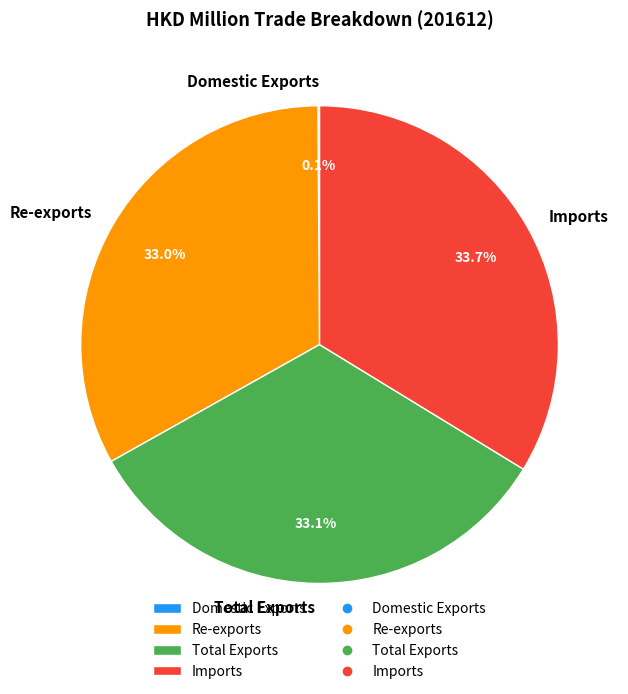

What percentage is the Imports slice, to the nearest percent?

34%